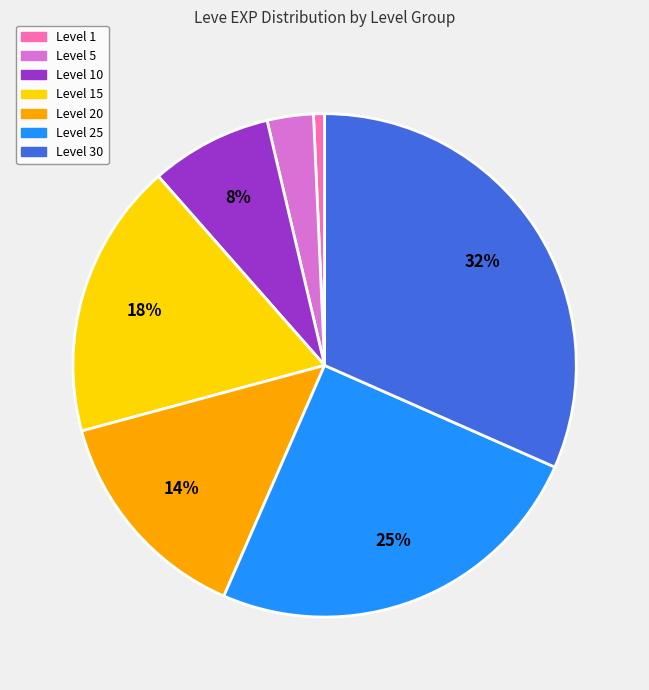

Is there a majority slice in this chart?

No